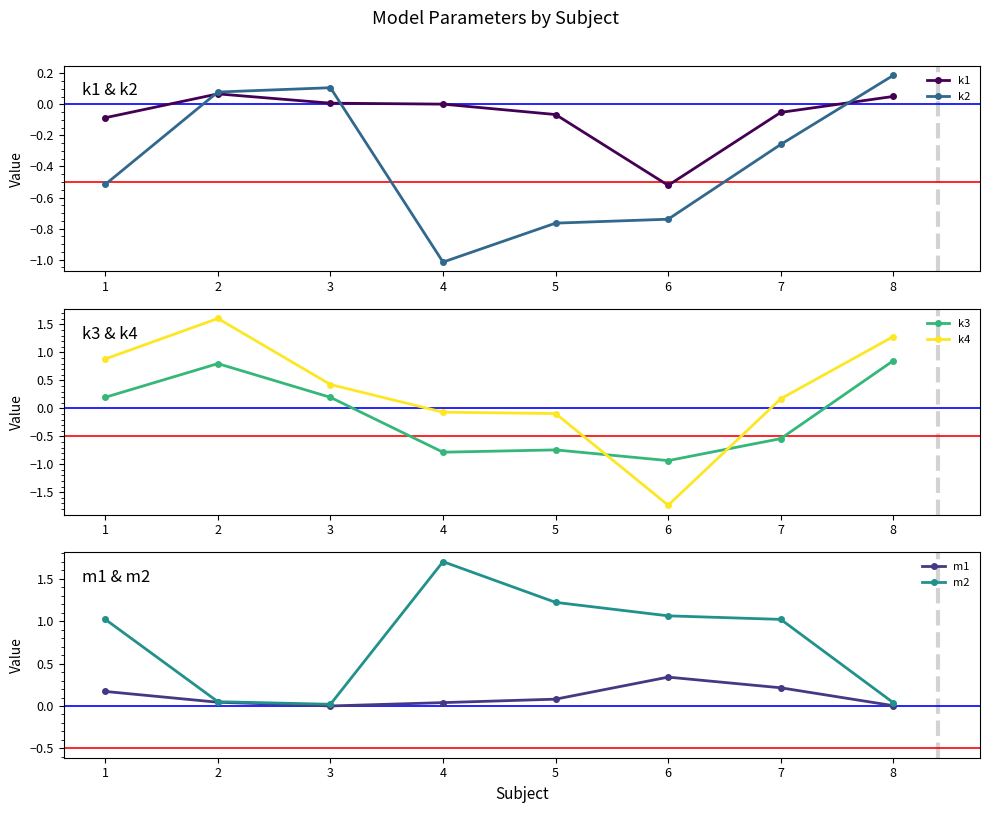

At which label does k1 first exceed 0?

2